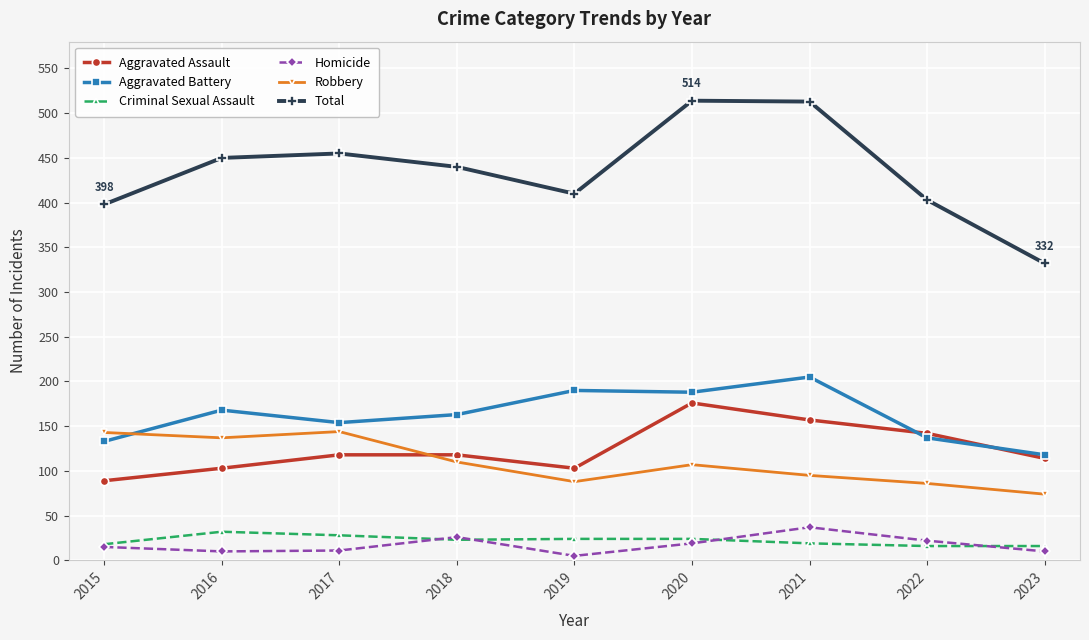

What is the sum of all Homicide values?

155